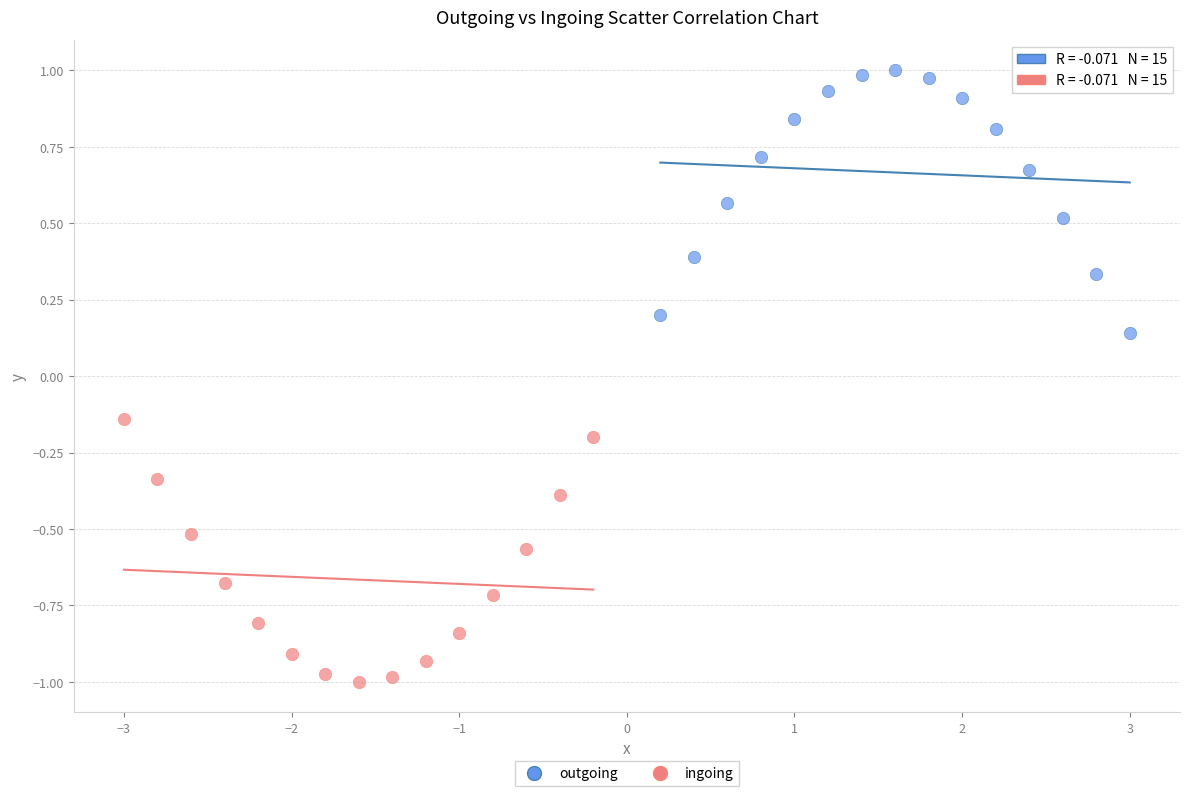

Which series reaches the minimum Y coordinate?

ingoing